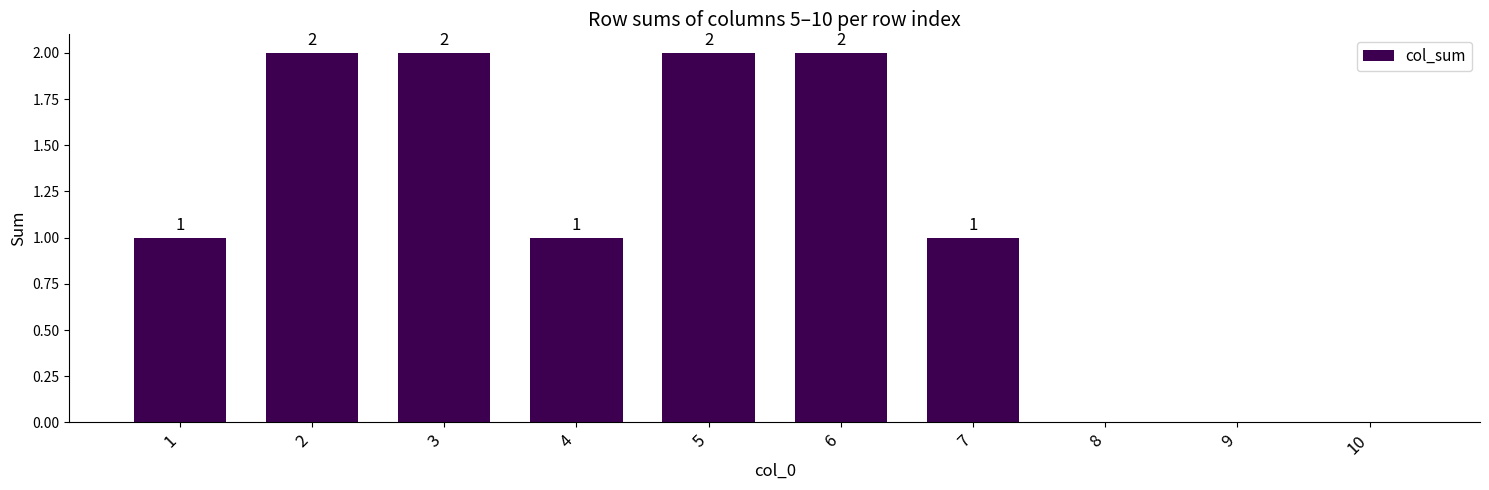

Reading left to right, transcribe all the data shown in this chart.

1=1	2=2	3=2	4=1	5=2	6=2	7=1	8=0	9=0	10=0